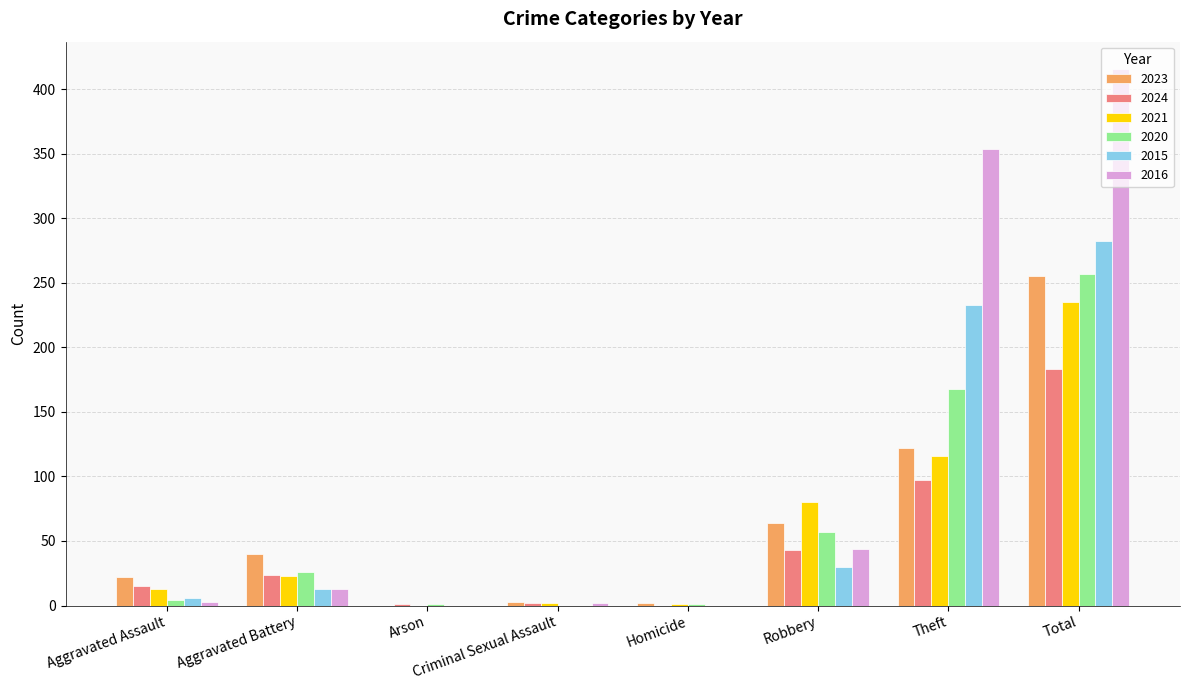

Which series has the largest total across all categories?

2016